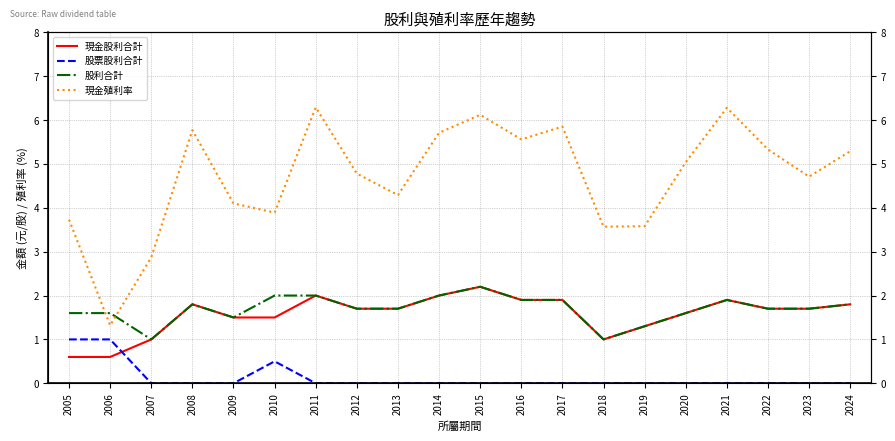

Is it true that 股票股利合計 equals 0.0 at 2017?

True